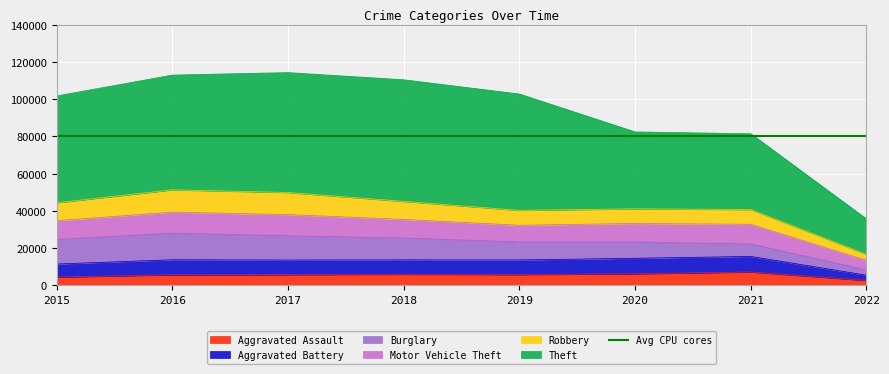

What is the highest value of the Aggravated Assault series?

7238